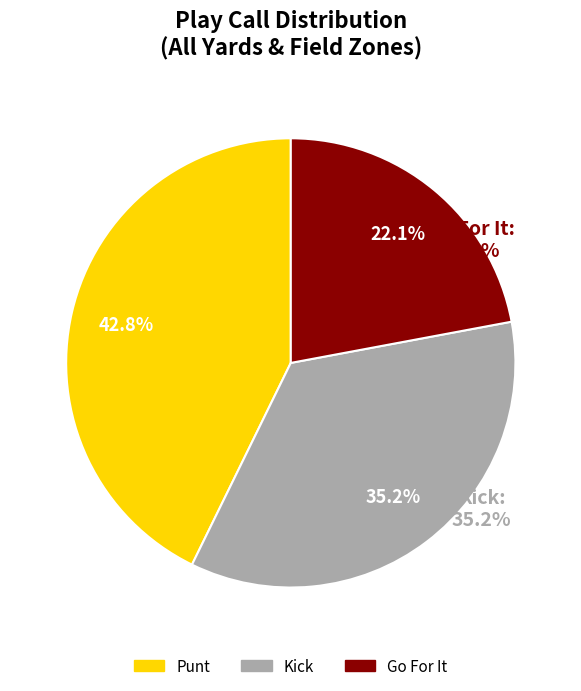

At y=8, list the series in order from largest to smallest.

punt, kick, gofor